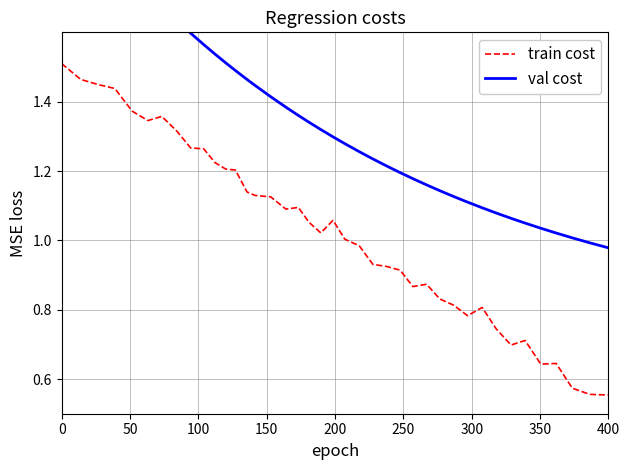

True or false: train cost has a value of 2.6 at 0.

False